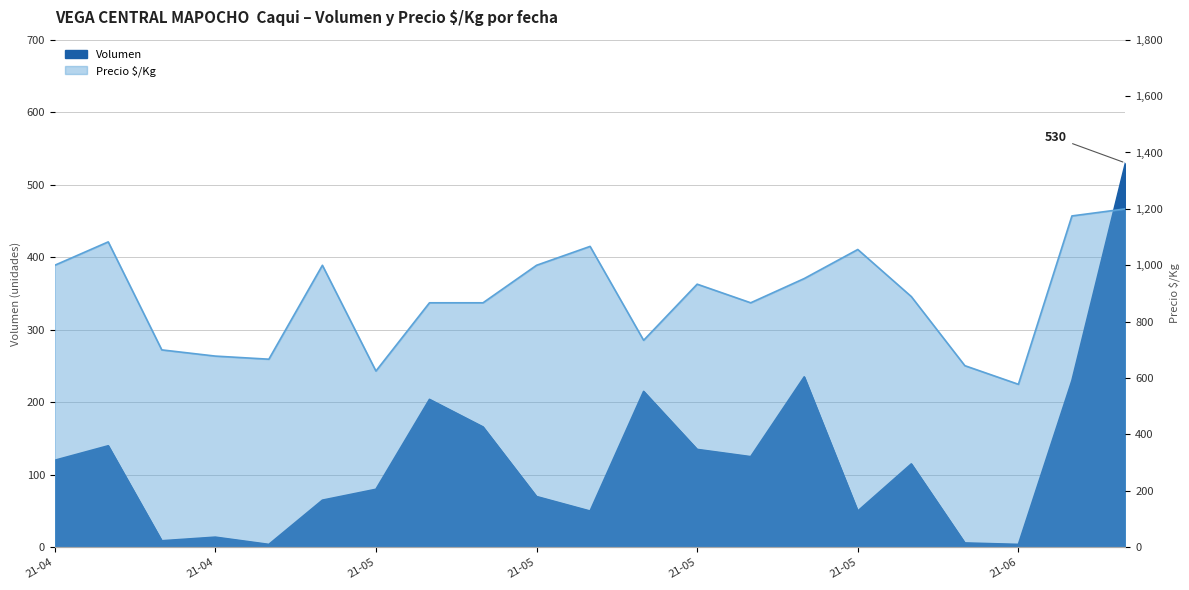

True or false: Volumen has a value of 125 at 2021-05-14.

True